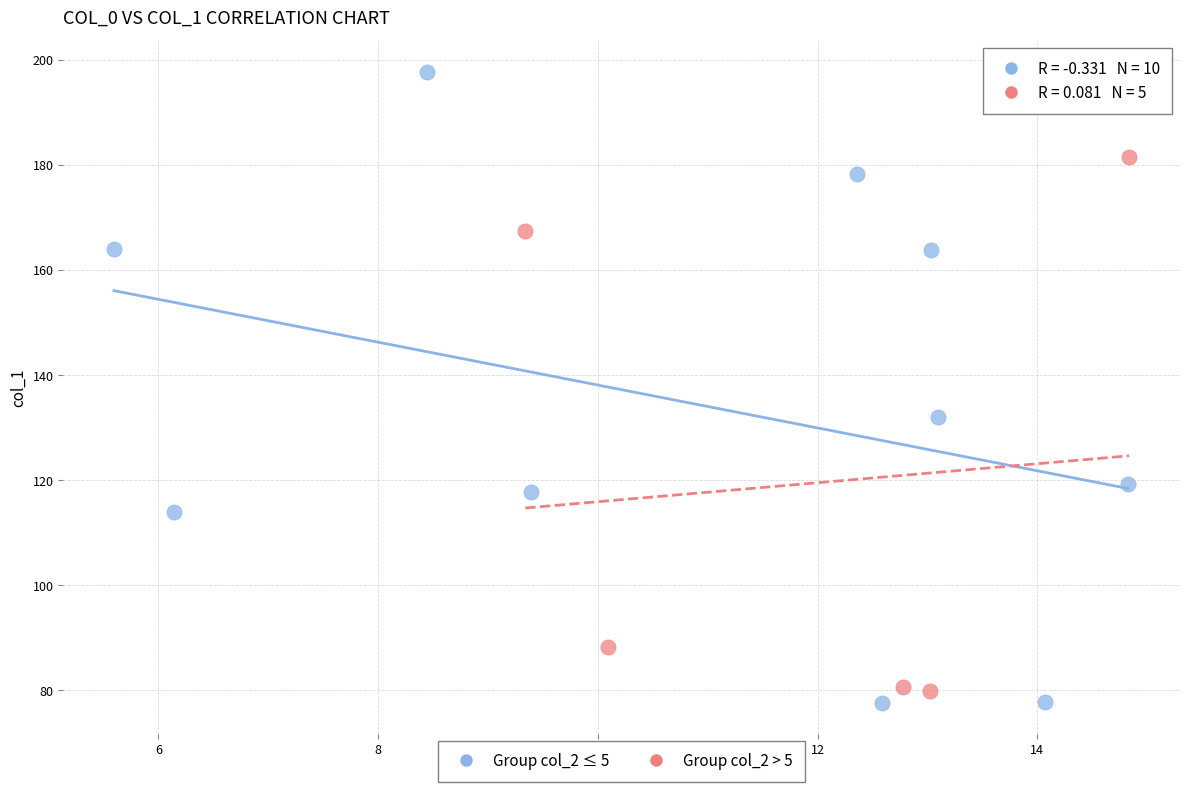

Which series has the largest Y range (max minus min)?

Group col_2 ≤ 5